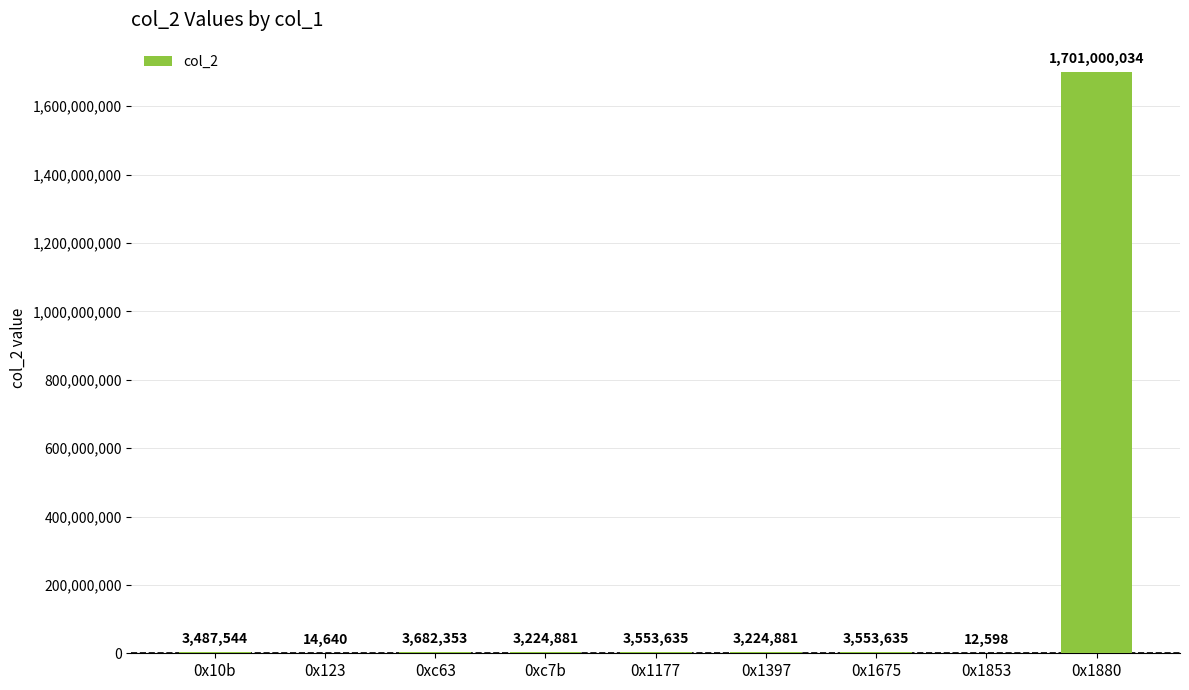

What is the sum of all values?

1721754201